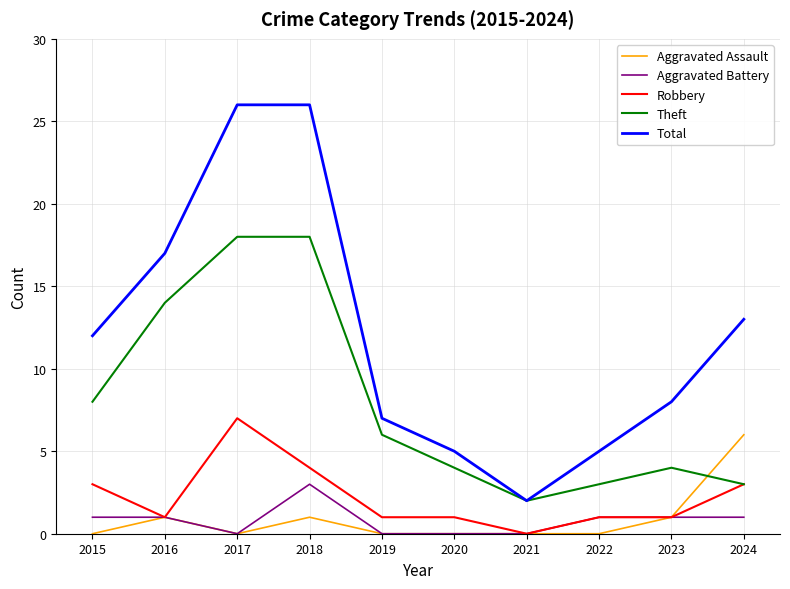

Does the chart have visible grid lines?

Yes